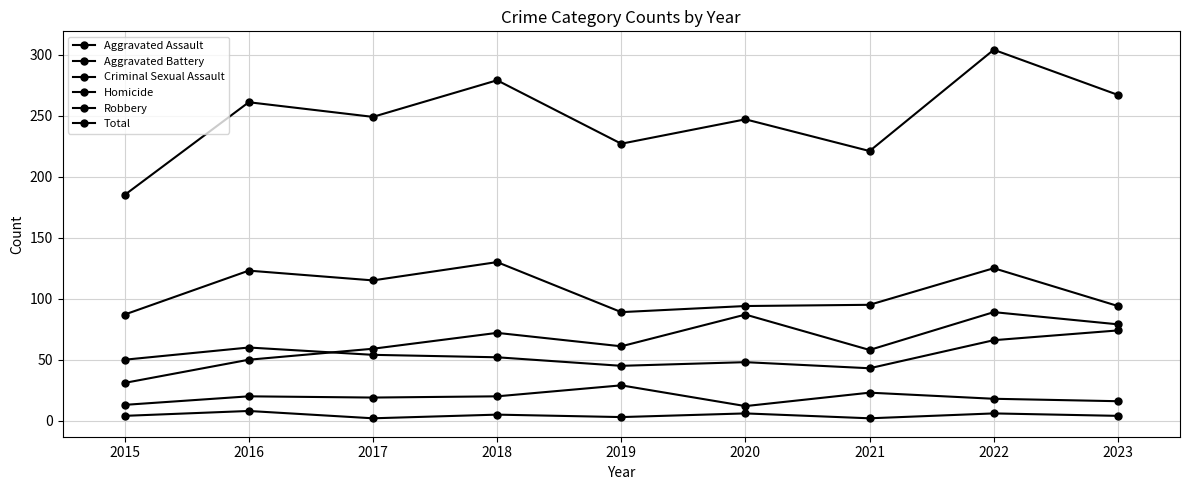

How many series are shown in this chart?

6